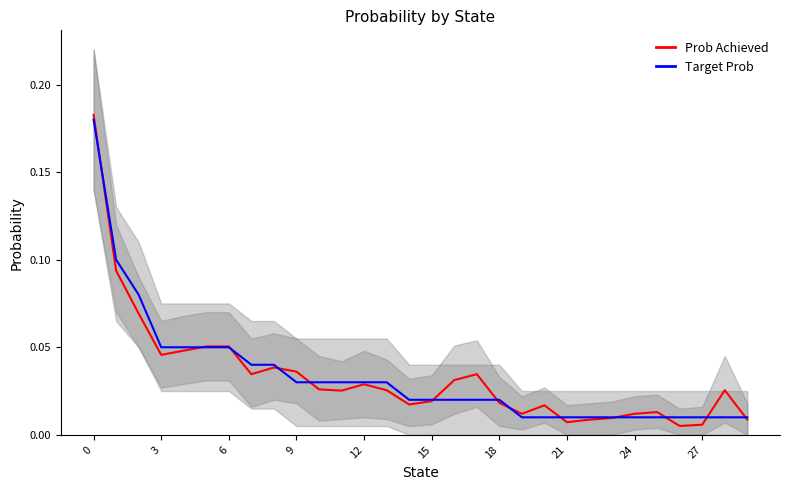

How many lines are shown in the chart?

2